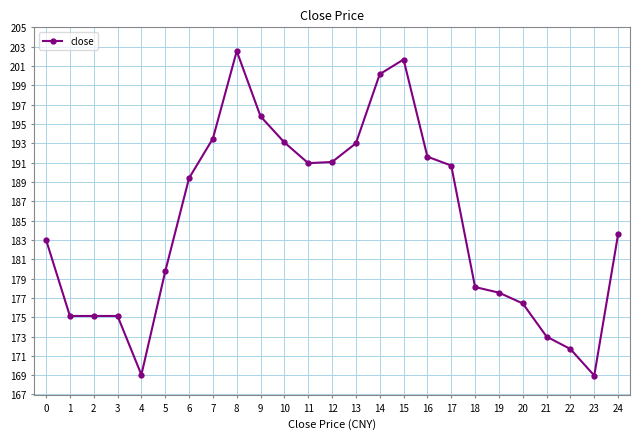

Which category has the highest value across all series?

8